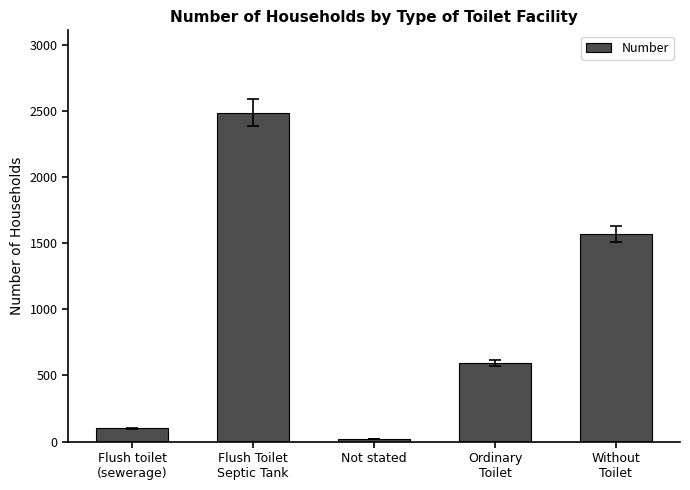

Rank the categories by value from lowest to highest.

Not stated, Flush toilet
(sewerage), Ordinary
Toilet, Without
Toilet, Flush Toilet
Septic Tank